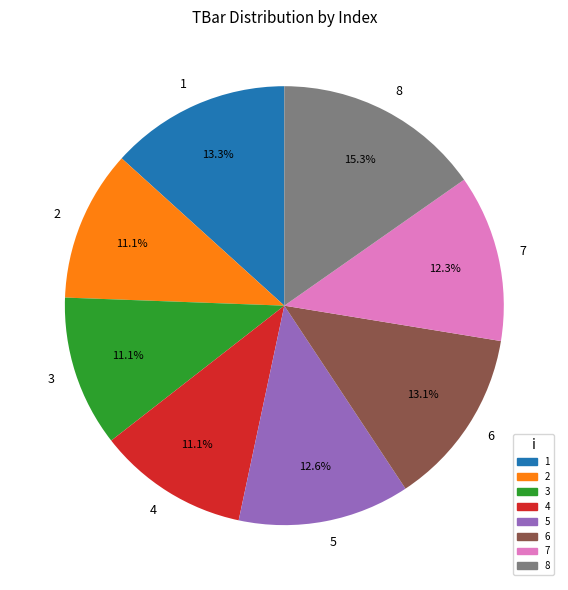

Does any single category account for the majority?

No